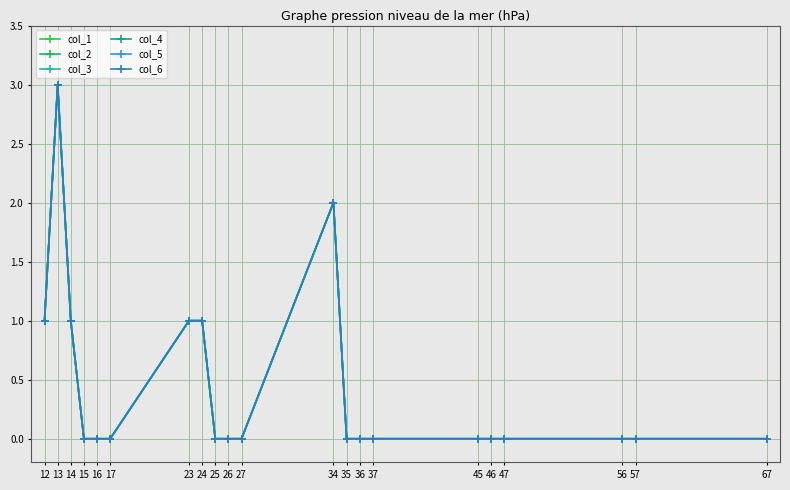

The col_1 series shows -2 at 36. True or false?

False